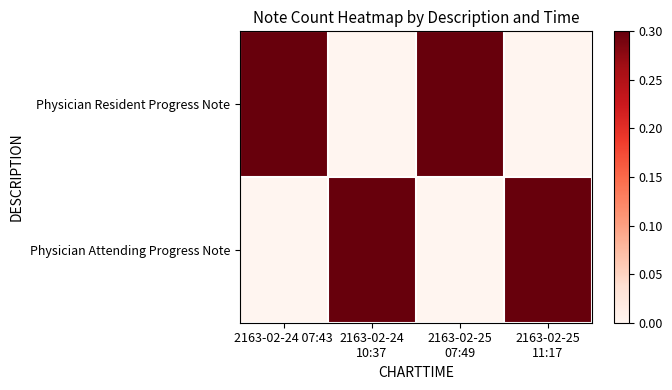

What is the total value across all series at 2163-02-24 07:43?

1